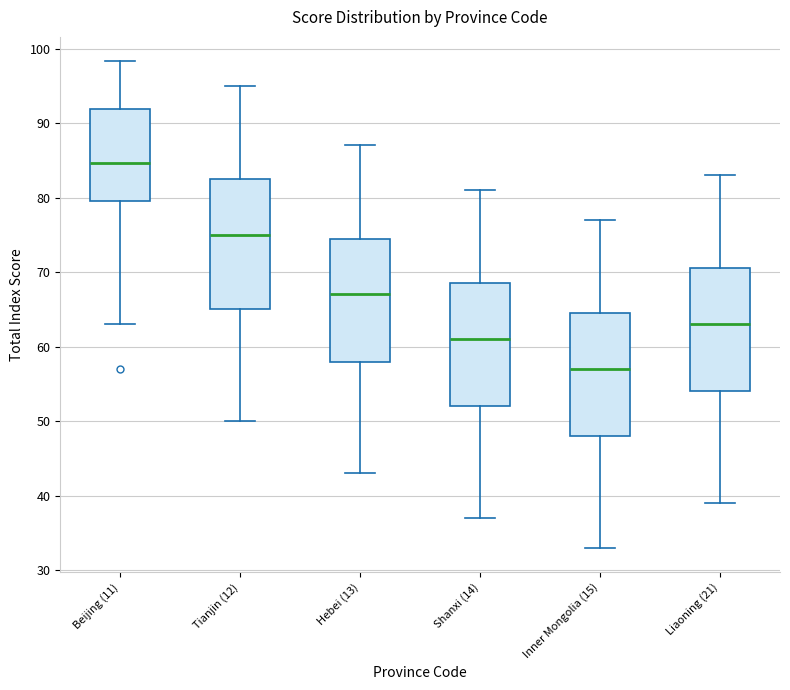

Which box has the lowest median line?

Inner Mongolia (15)